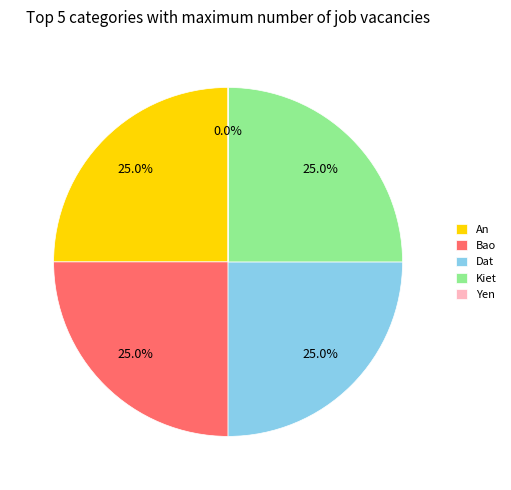

Is Bao the majority of the pie?

No